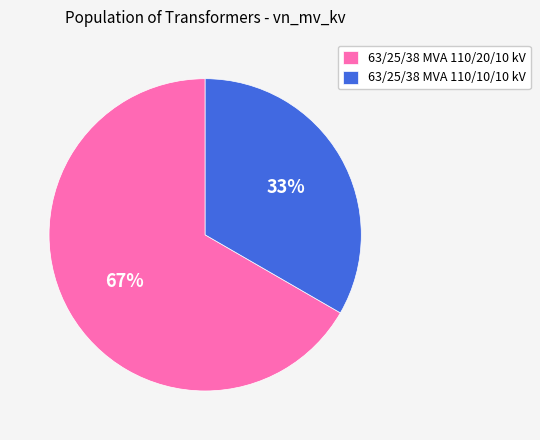

Does 63/25/38 MVA 110/10/10 kV account for over 50% of the chart?

No